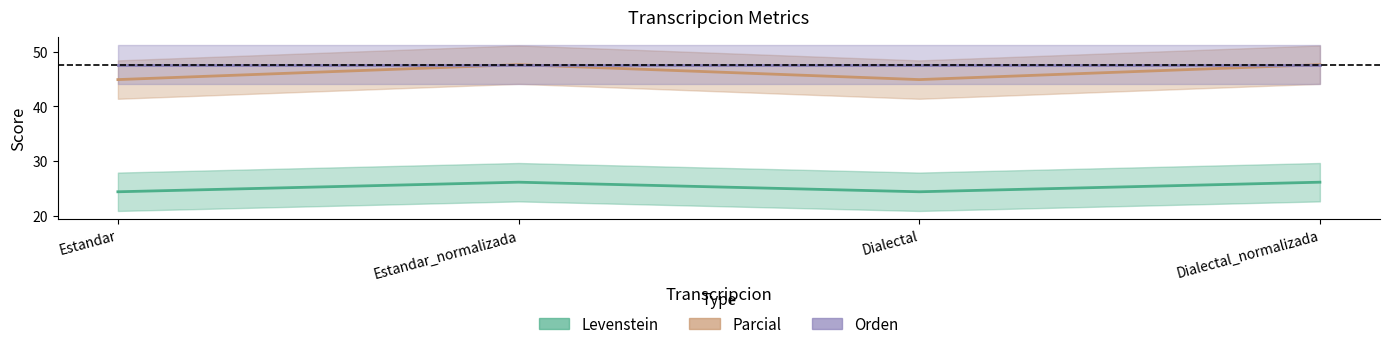

What is the spread (max minus min) of values at Dialectal_normalizada?

21.4